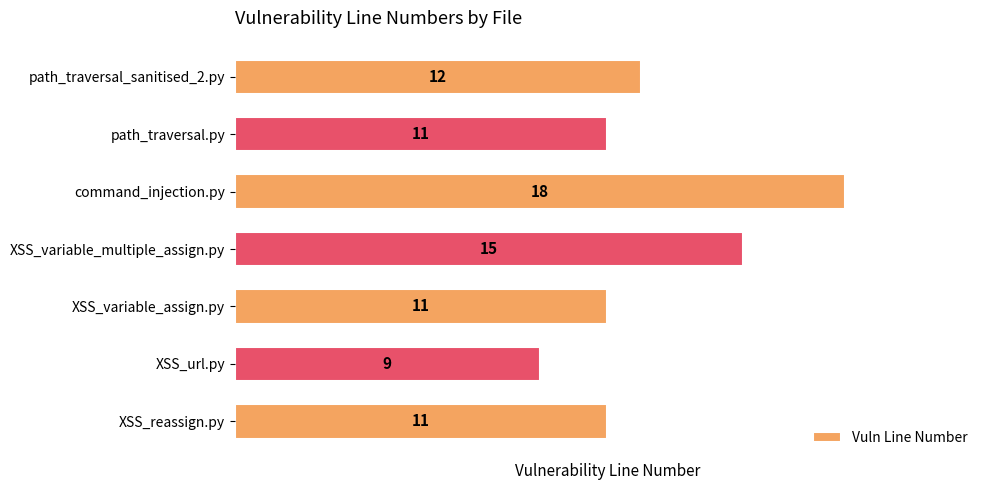

True or false: the data shows 11 at path_traversal.py.

True